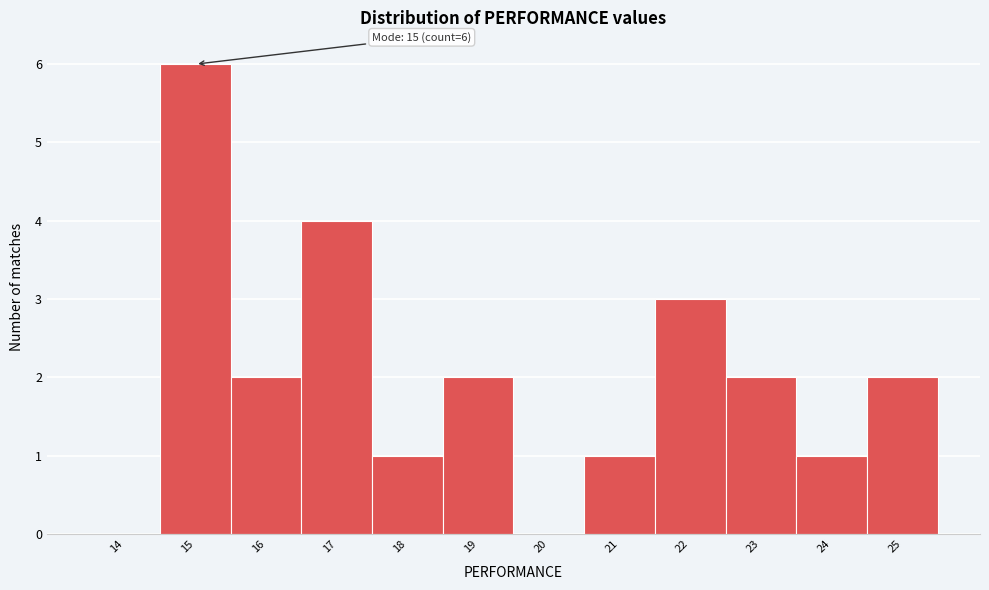

Reading left to right, what are all the values shown in this chart?

14=0	15=6	16=2	17=4	18=1	19=2	20=0	21=1	22=3	23=2	24=1	25=2